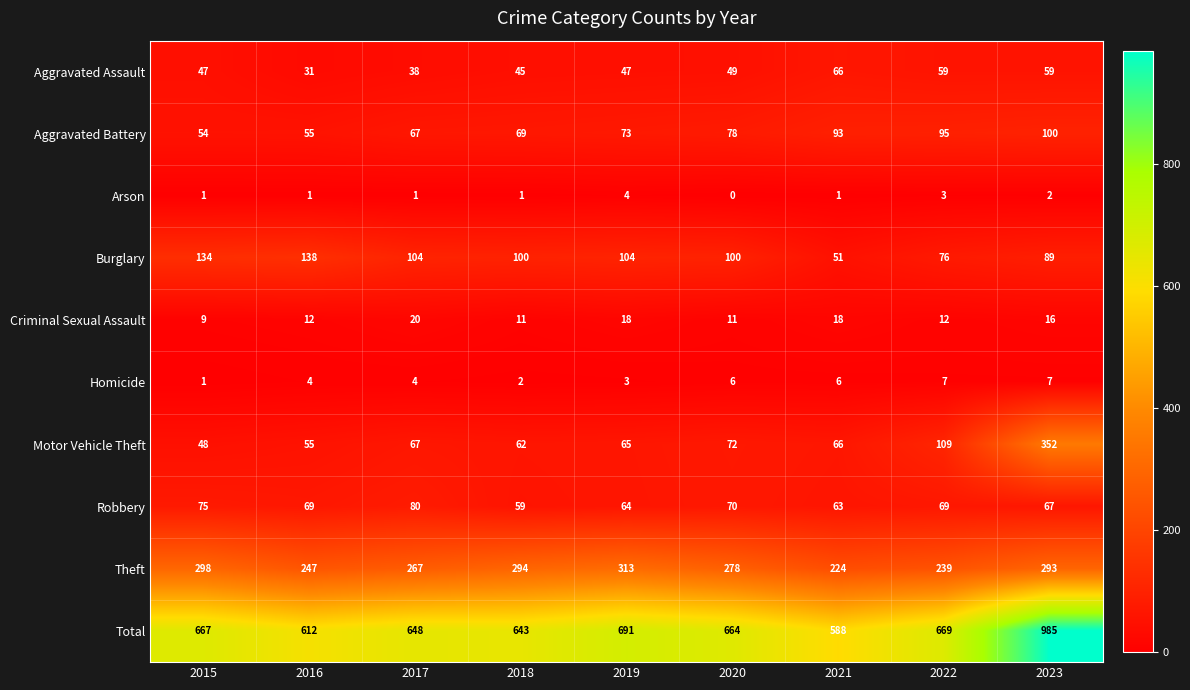

Which series has the largest total across all categories?

Total